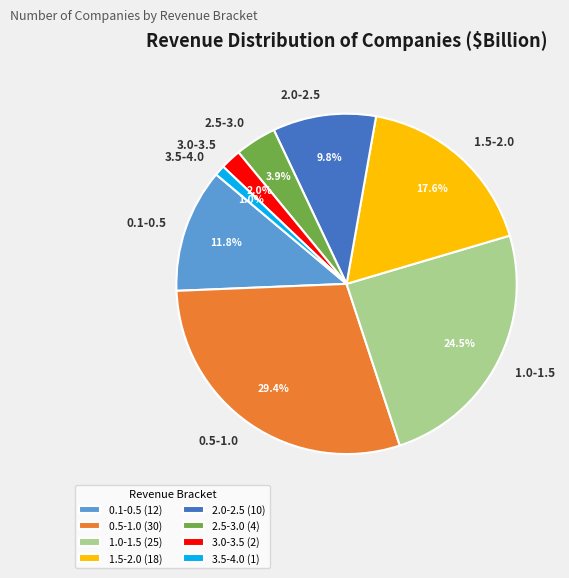

Is 3.5-4.0 the majority of the pie?

No